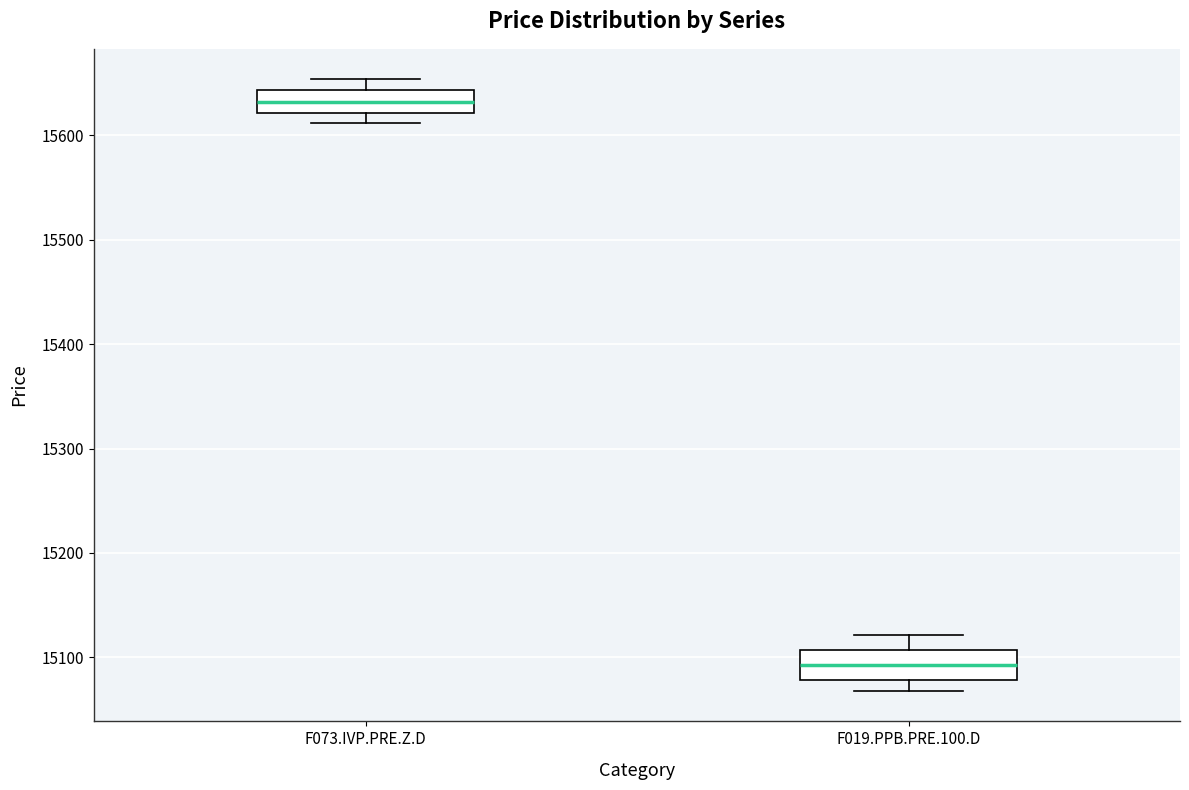

Which box's median line is the highest?

F073.IVP.PRE.Z.D